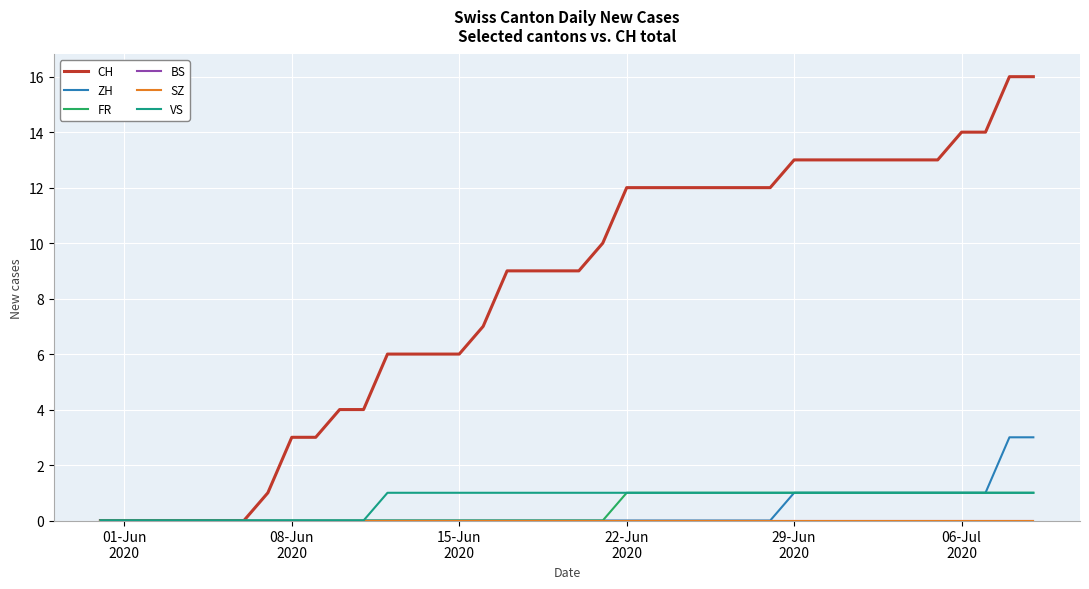

What is the difference between the maximum and minimum values in the ZH series?

3